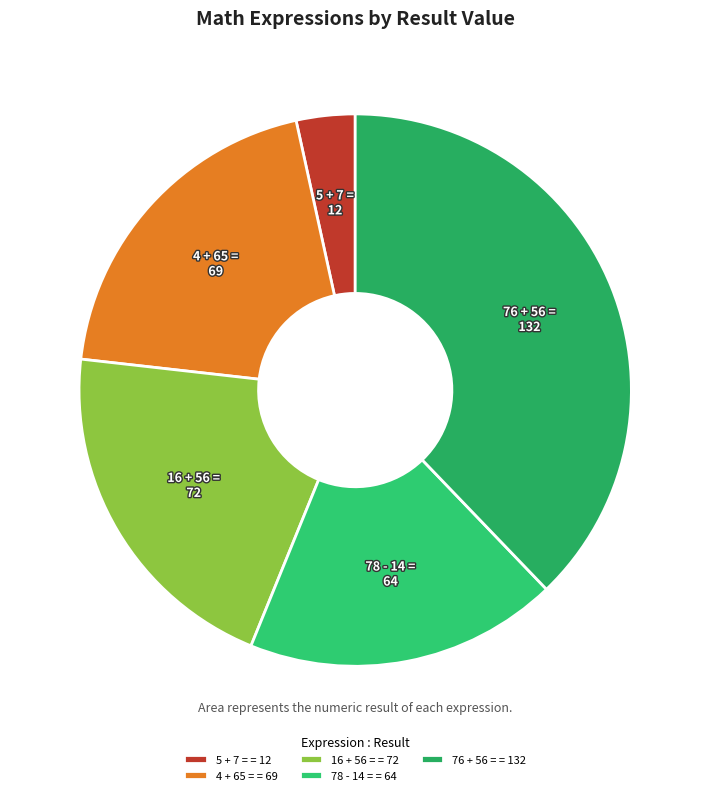

What is the ratio of the value at 78 - 14 = to the value at 4 + 65 =?

0.9